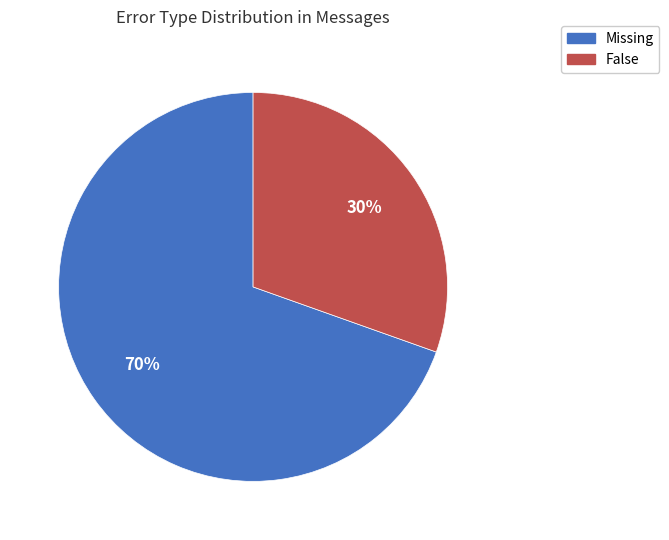

The Missing slice represents 70% of the pie. True or false?

True